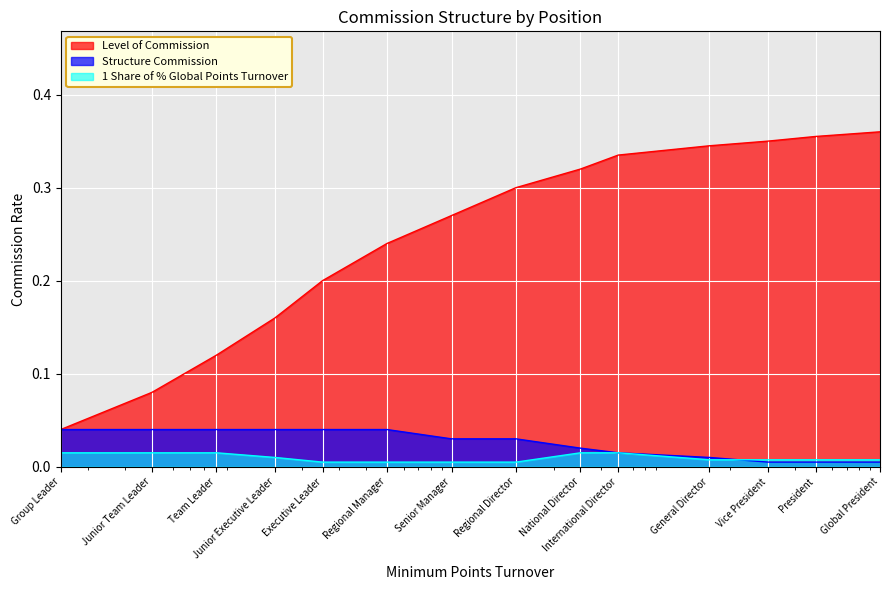

True or false: 1 Share of % Global Points Turnover has a value of 0.0 at Vice President.

True